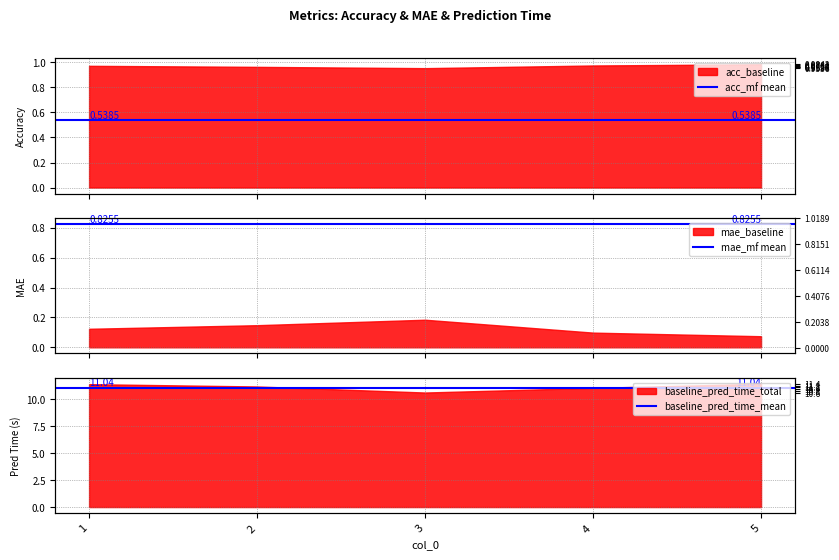

What is the sum of all baseline_pred_time_mean values?

22.1